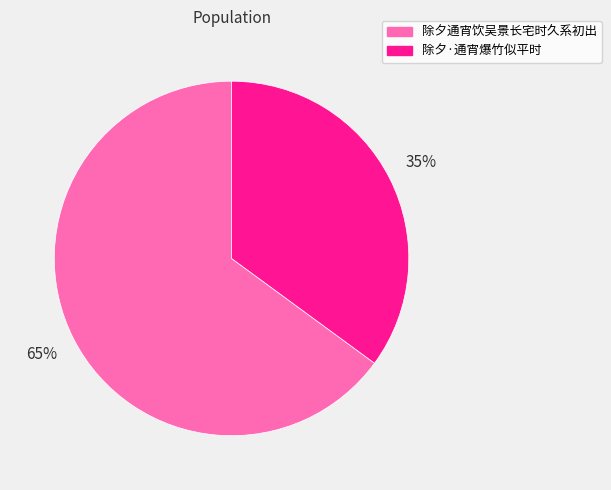

Does any single category account for the majority?

Yes